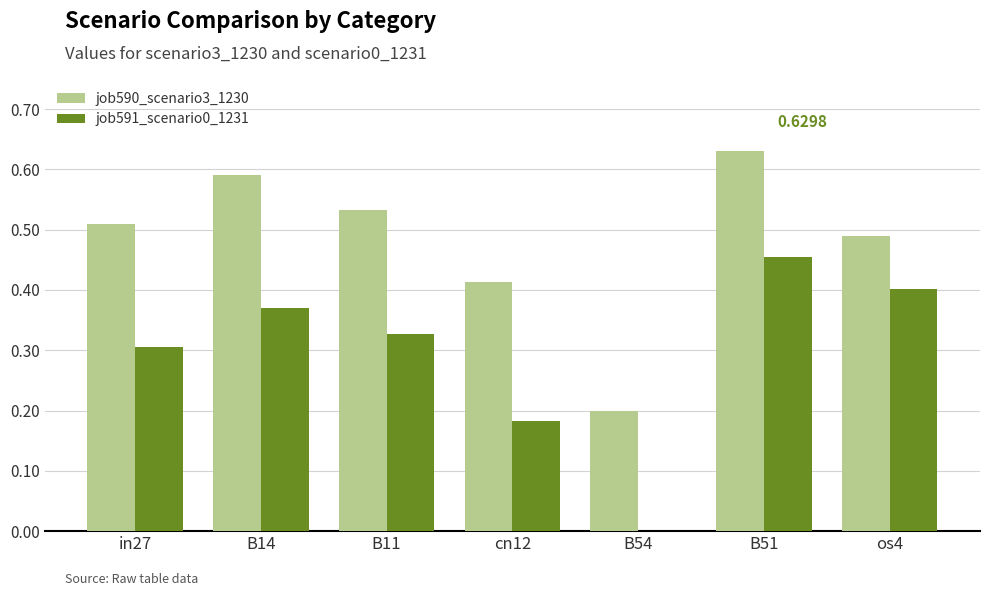

What is the sum of the job591_scenario0_1231 values at os4 and B51?

0.9